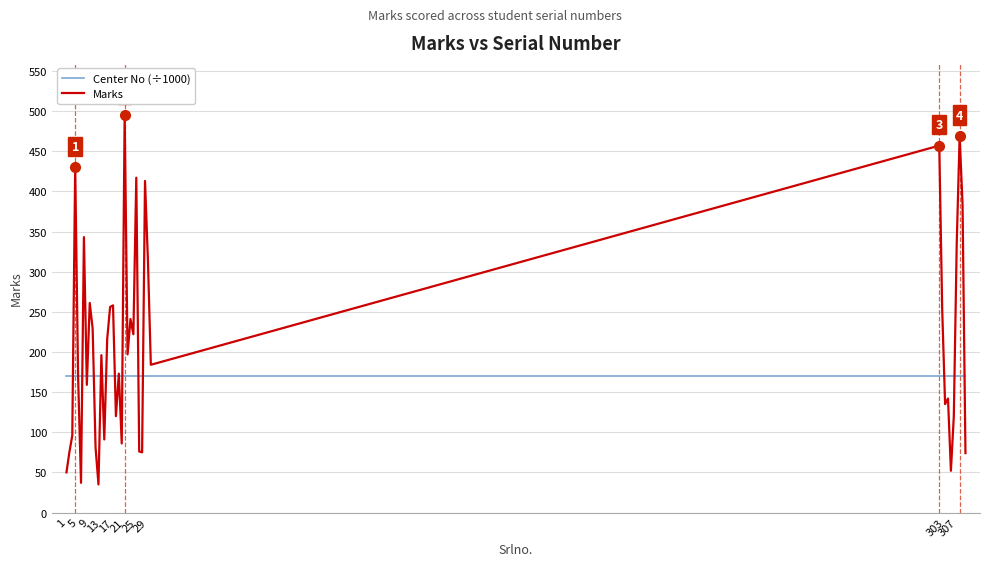

What is the lowest value of the Center No (÷1000) series?

170.1